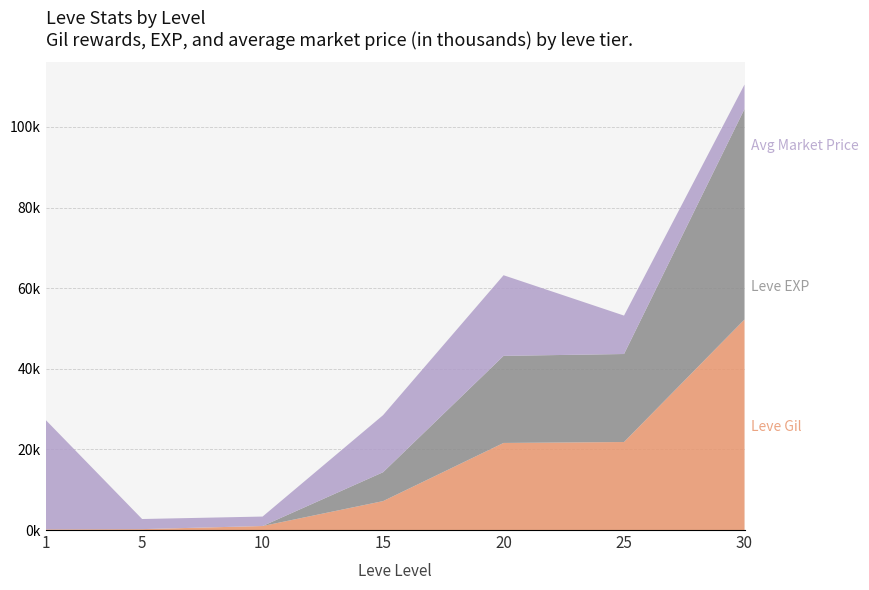

Reading left to right, what are all the values shown in this chart?

Leve Gil: 1=160	5=220	10=990	15=7170	20=21600	25=21830	30=52220
Leve EXP: 1=1	5=5	10=9	15=7170	20=21600	25=21830	30=52220
currentAveragePrice: 1=27128	5=2507	10=2342	15=14149	20=20000	25=9530	30=6053